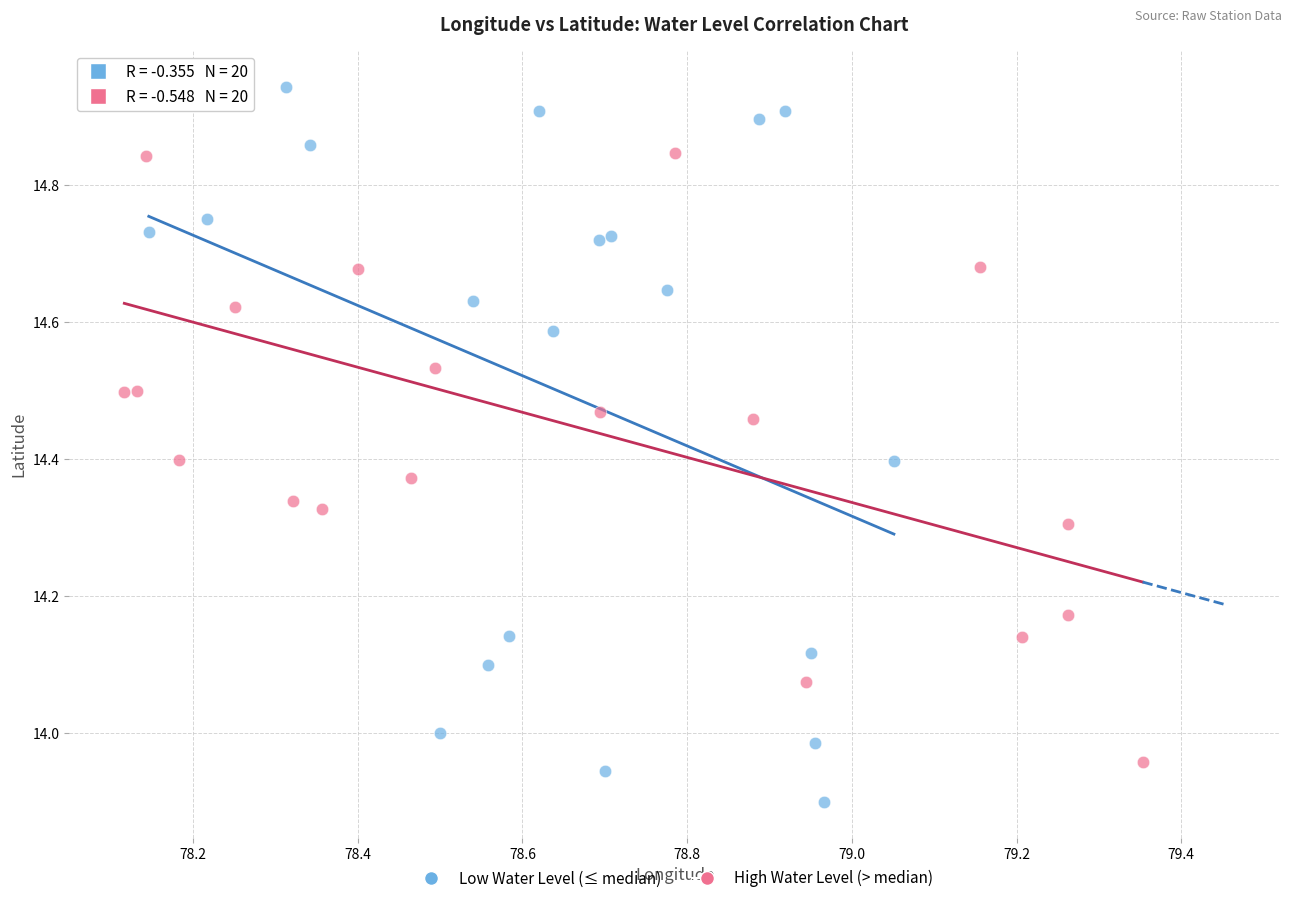

Which series reaches the minimum Y coordinate?

Low Water Level (≤ median)